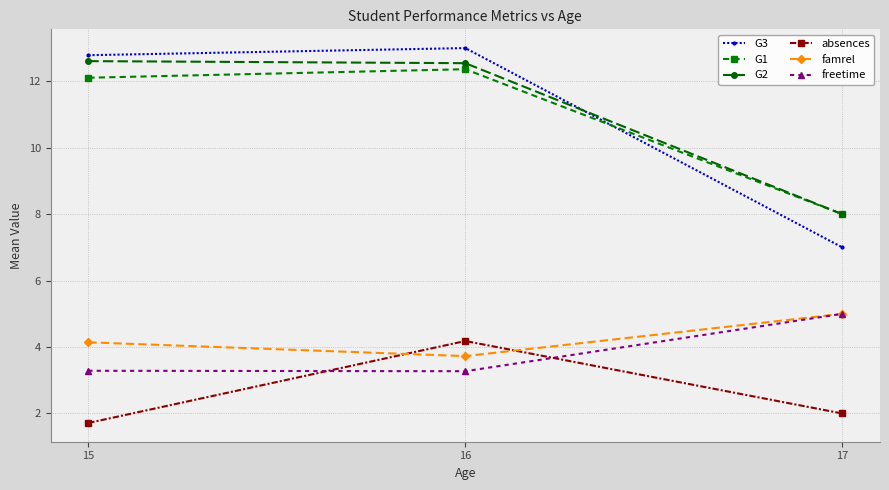

What is the value of the G2 point at the 1st from the left?

12.6